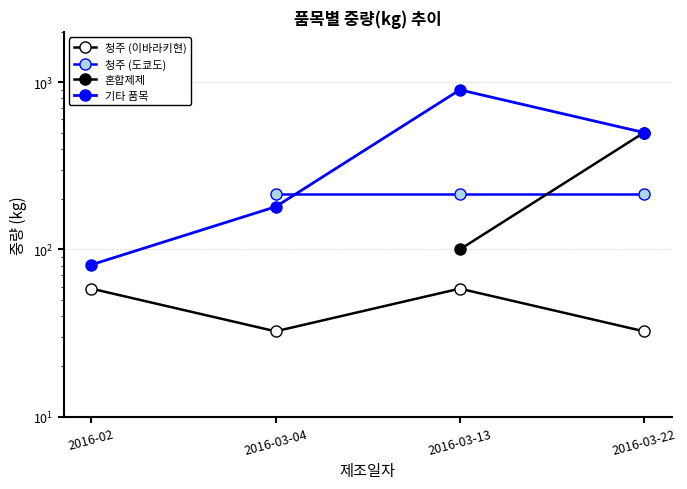

Read the 기타 품목 value at 2016-02.

81.0